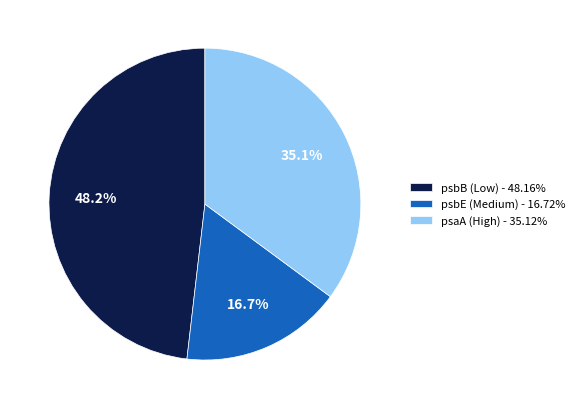

Approximately how many times larger is the value at psbE (Medium) - 16.72% compared to psaA (High) - 35.12%?

0.5